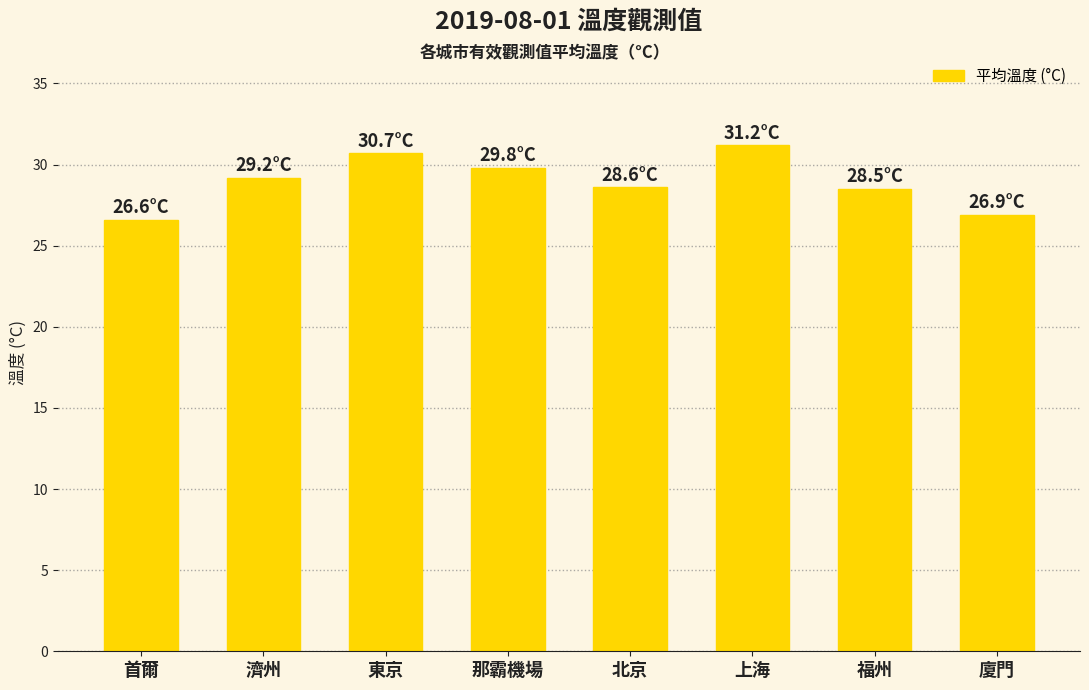

Where does the data first go above 29?

濟州